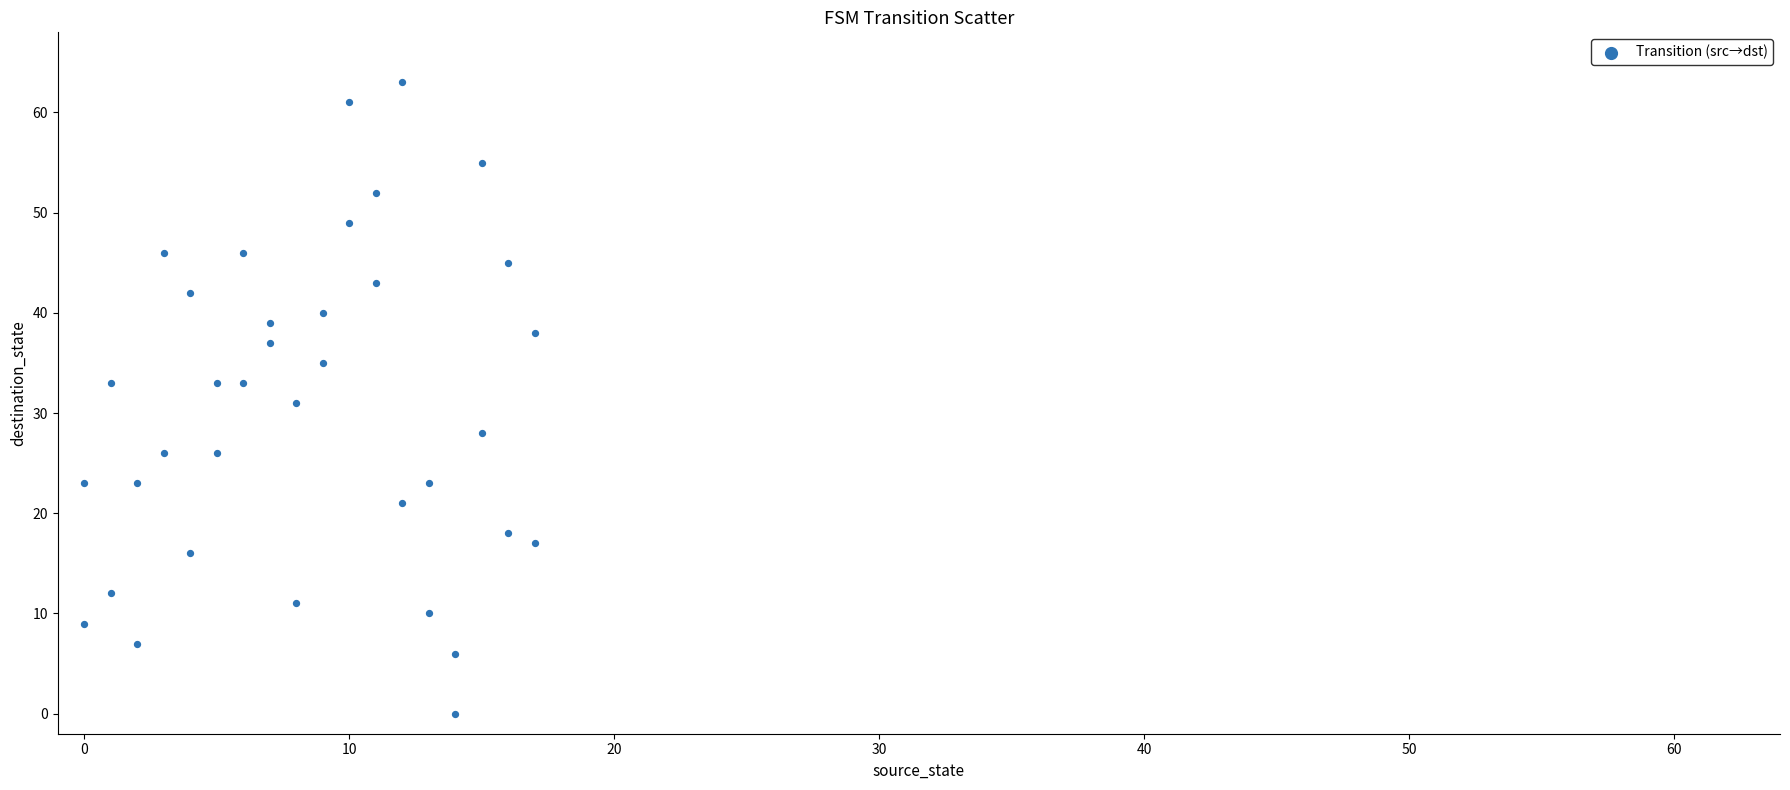

What is the range of X values (max minus min)?

17